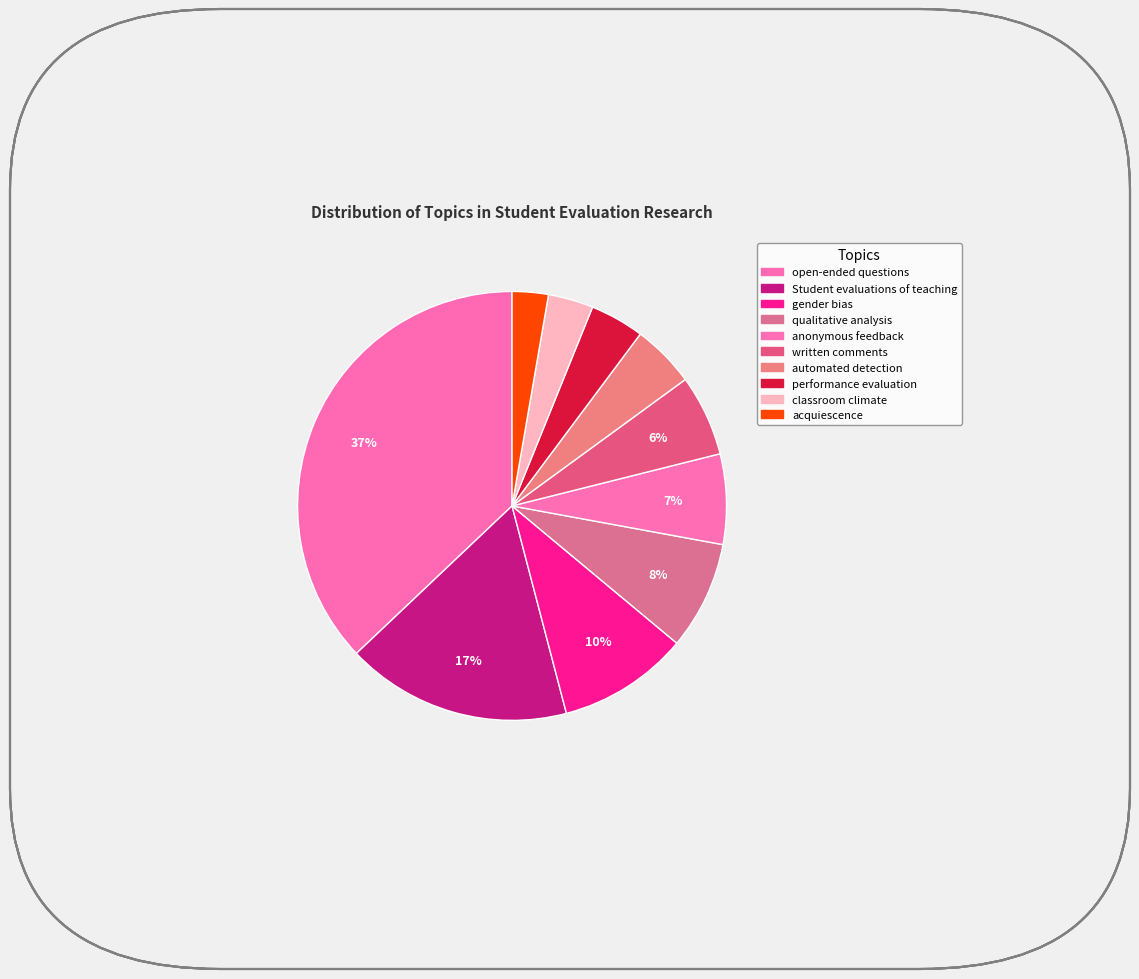

How many segments does this pie chart have?

10